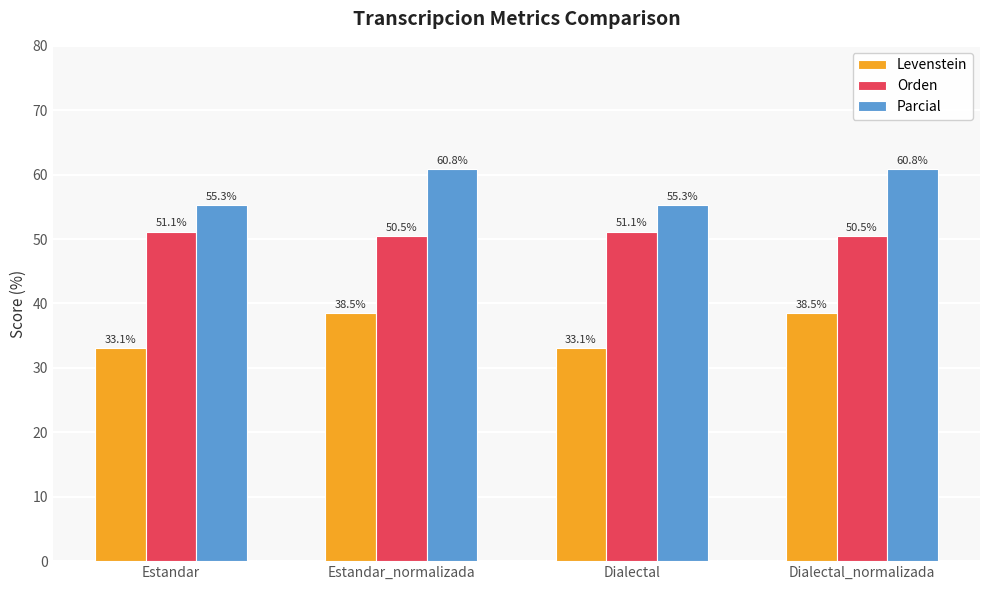

List the series in order of their overall mean, lowest first.

Levenstein, Orden, Parcial